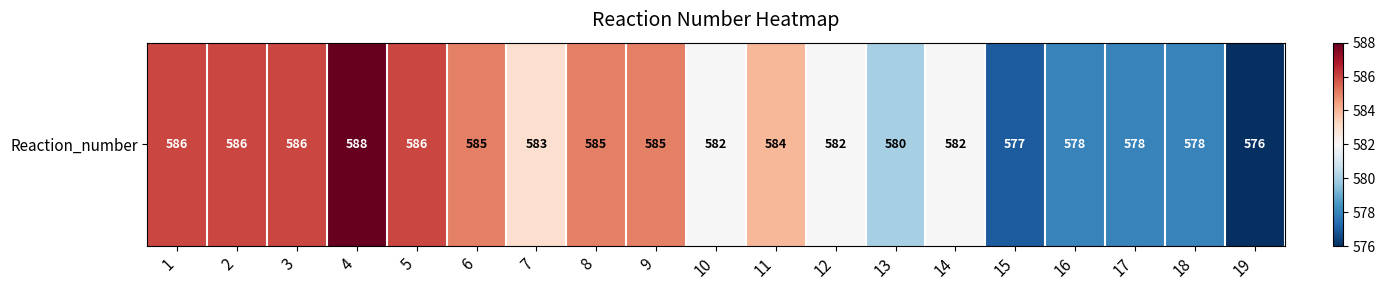

At which label is the value closest to 582?

10